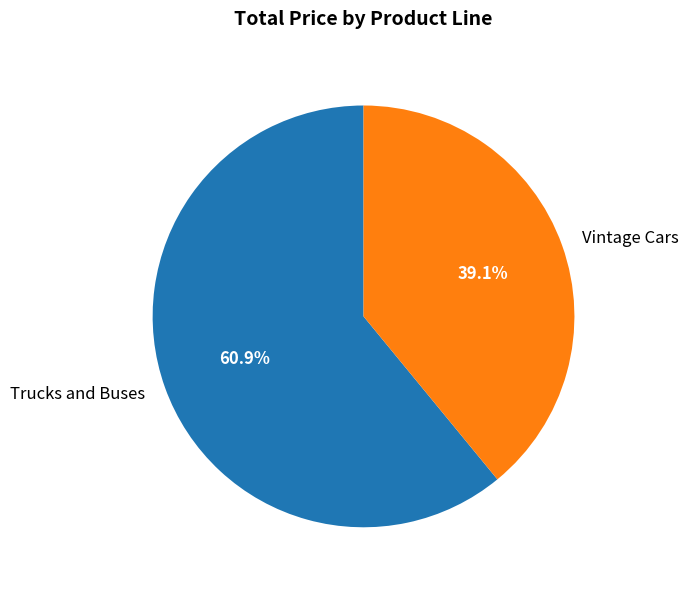

To the nearest percent, what percentage of the pie is Vintage Cars?

39%